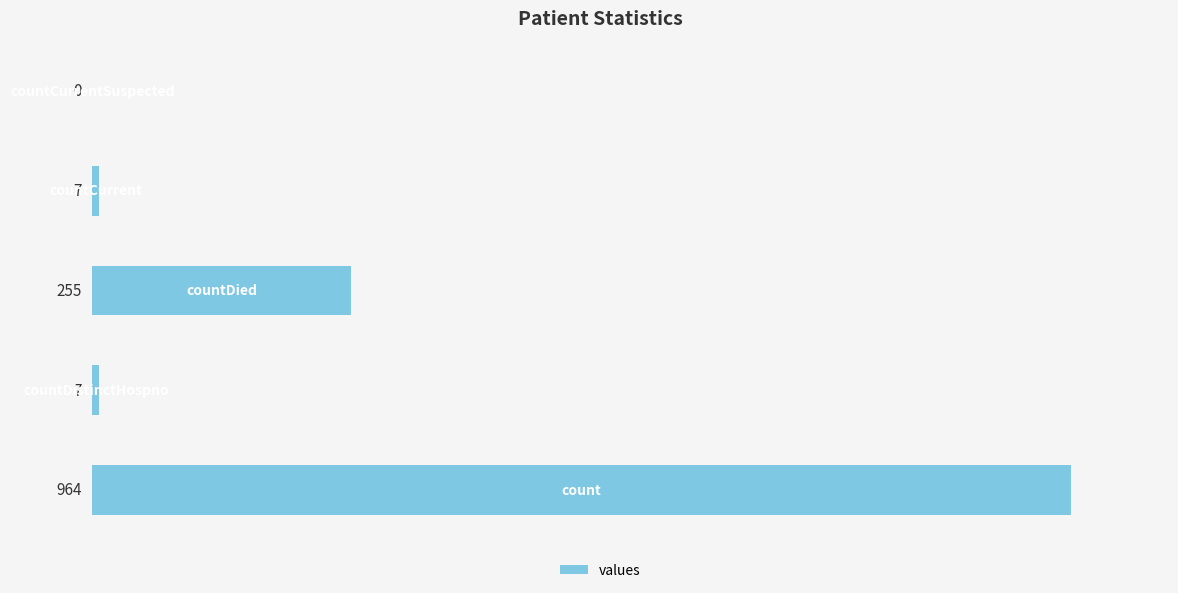

What is the sum of all values?

1233